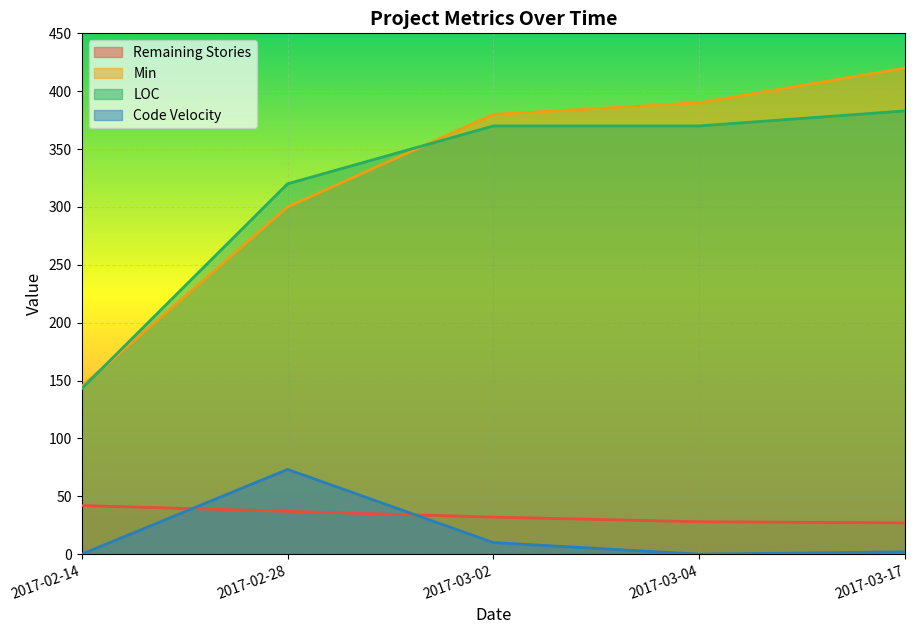

True or false: LOC has more than 1 points higher than both neighbors.

False